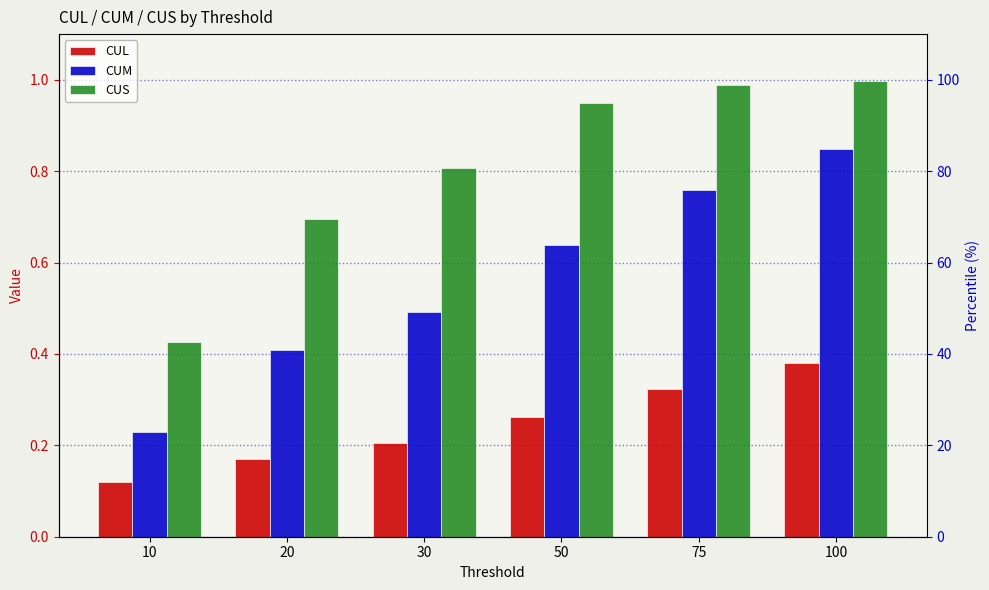

What is the smallest value displayed?

0.1